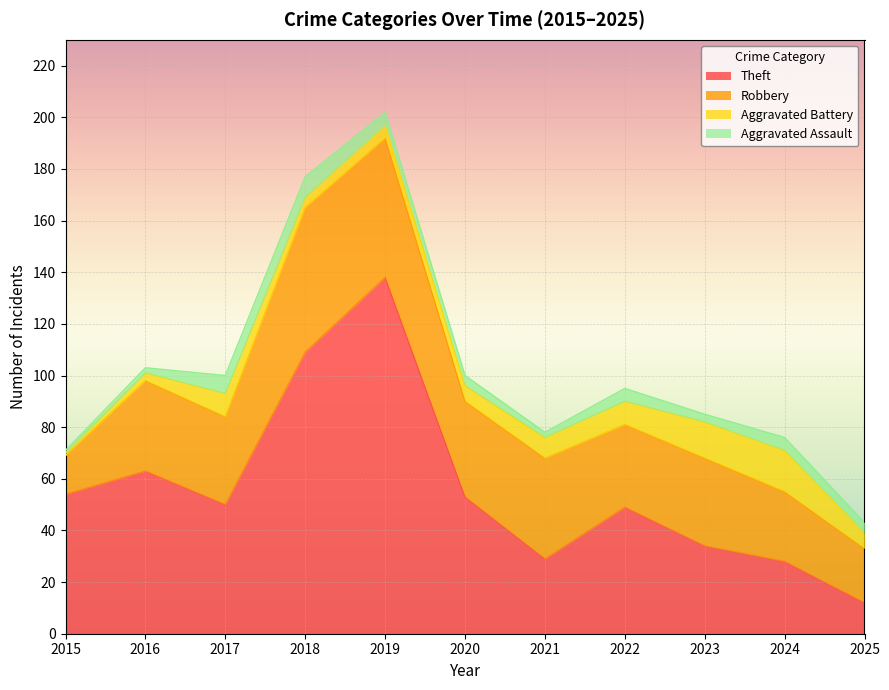

The Aggravated Battery series shows 10 at 2025. True or false?

False